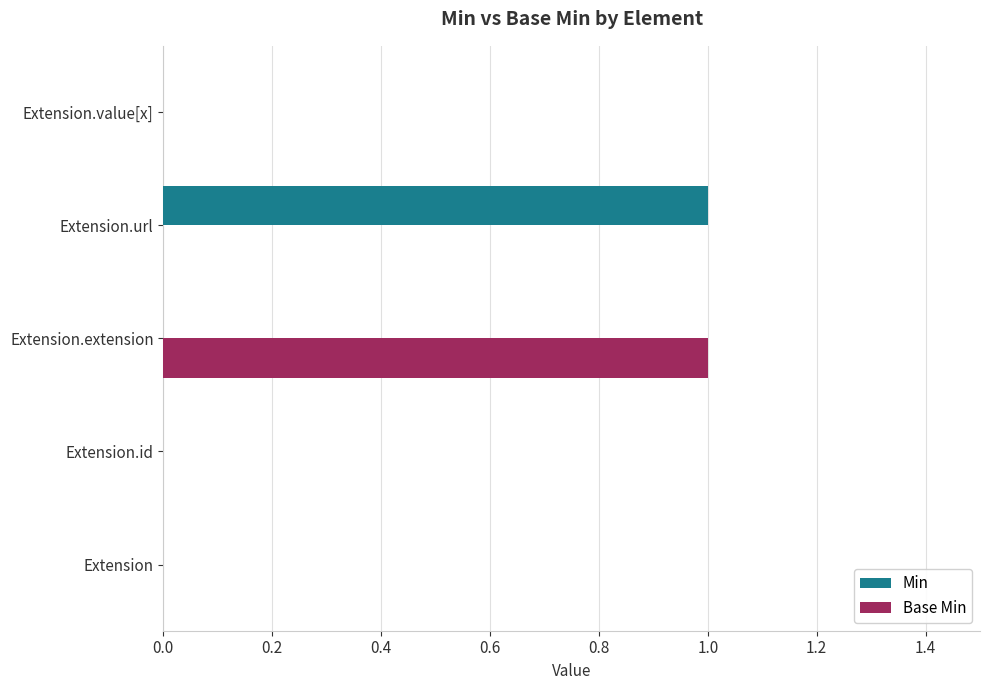

At which label does Base Min reach its peak?

Extension.extension